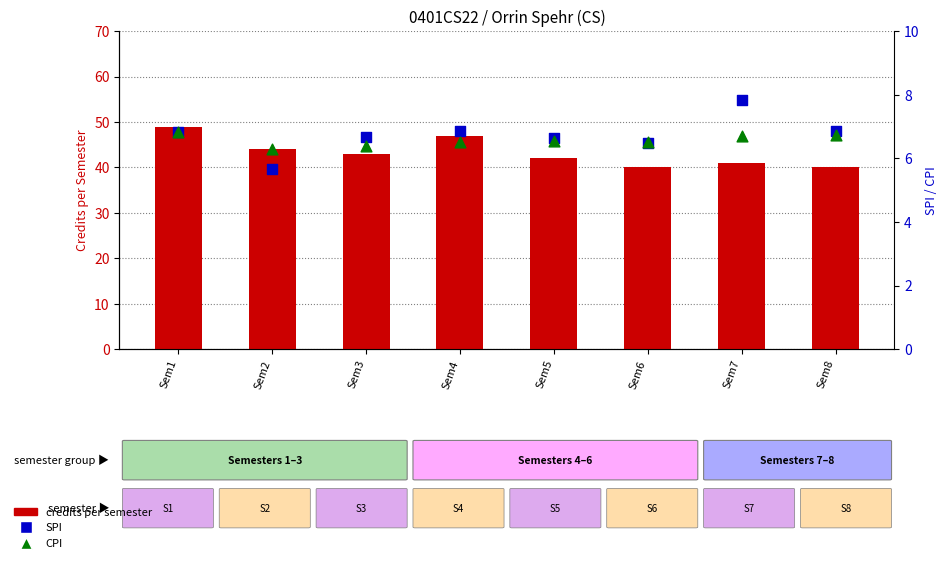

At how many categories does at least one series exceed 23?

8